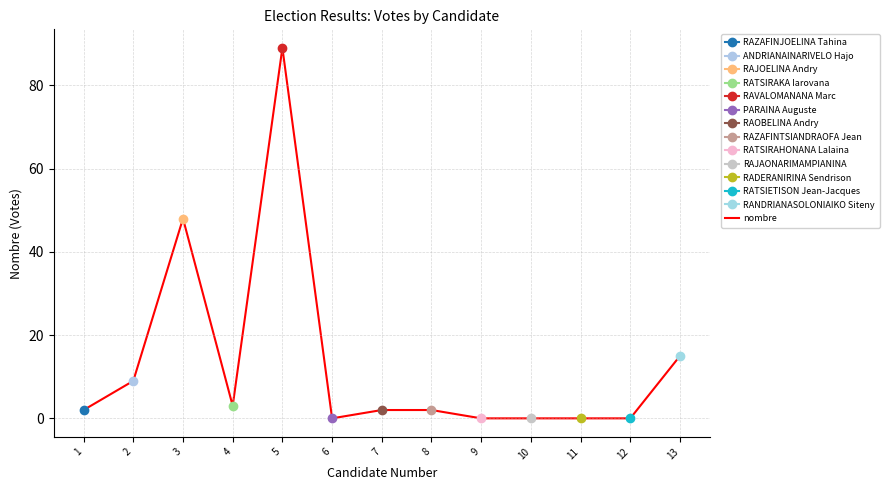

What is the change in value from 1 to 3?

+46